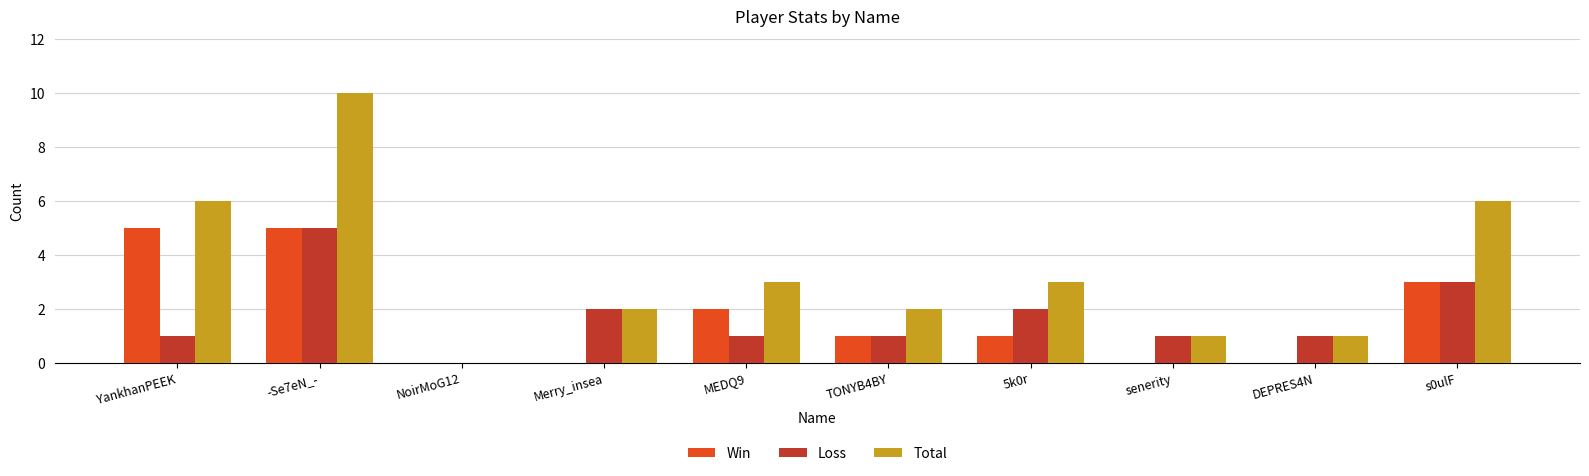

Count the number of categories in the chart.

10